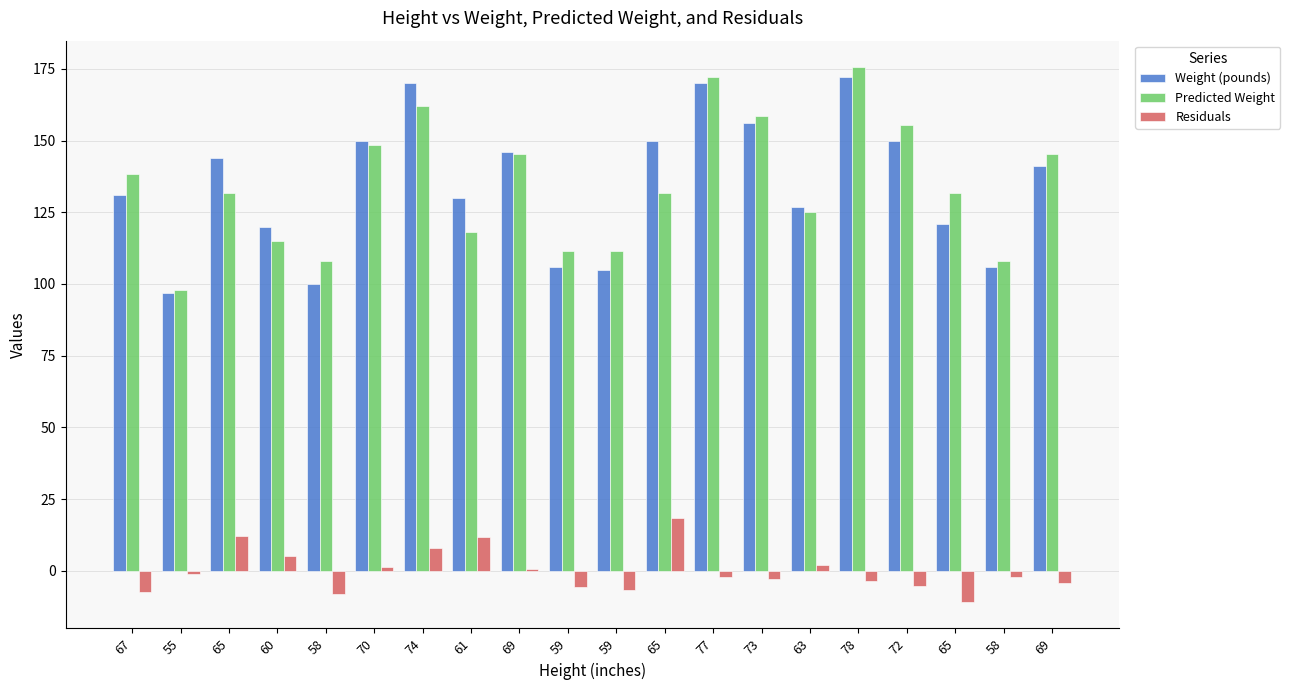

Which category has the highest value in the Residuals series?

65